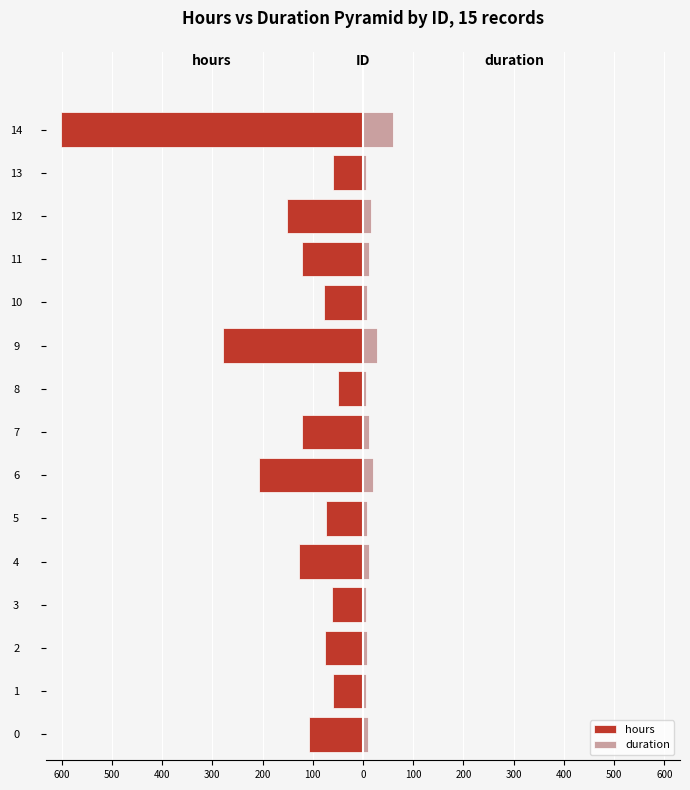

How many data points in duration are less than 10?

7